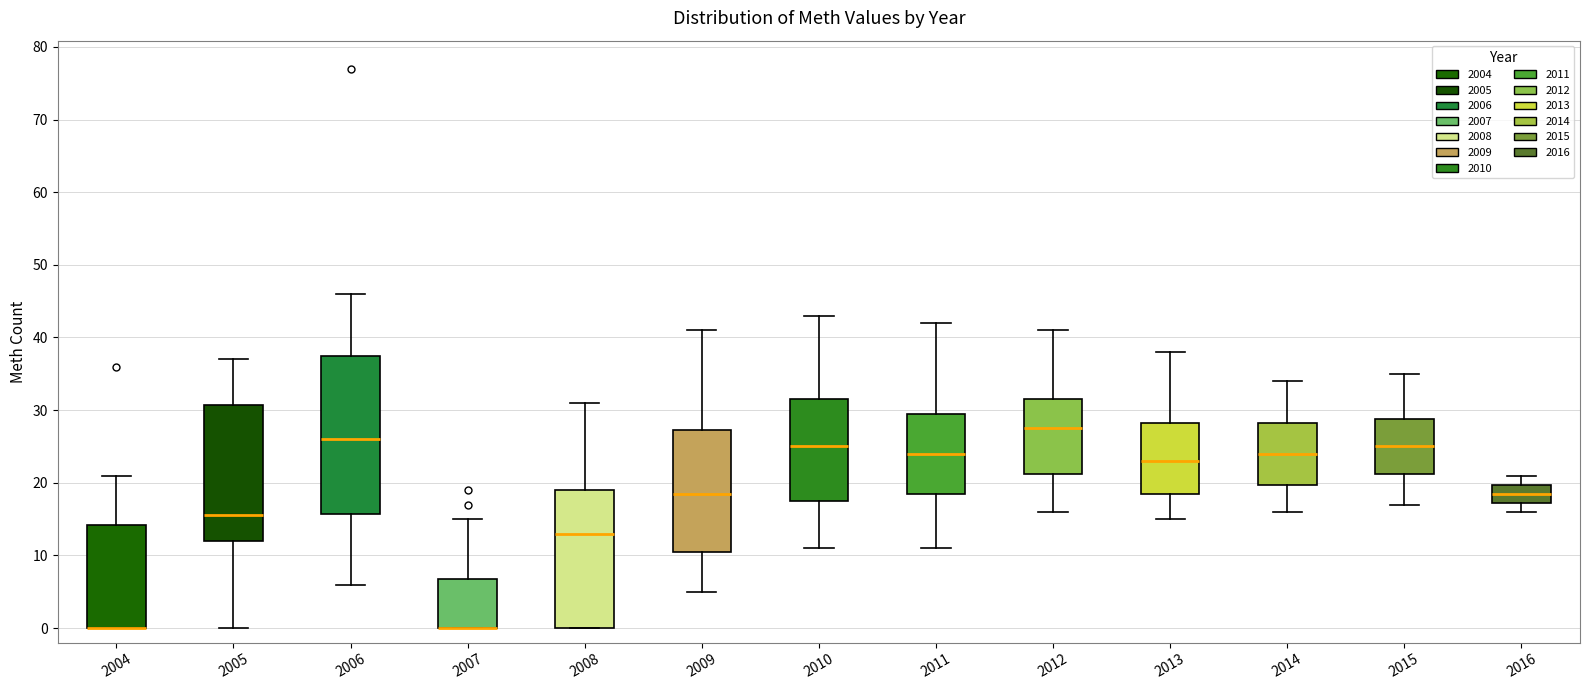

Where does the upper whisker of the box at x = 2016 end on the y-axis? The values are not printed on the chart, so give them approximately, as read against the axis.

21